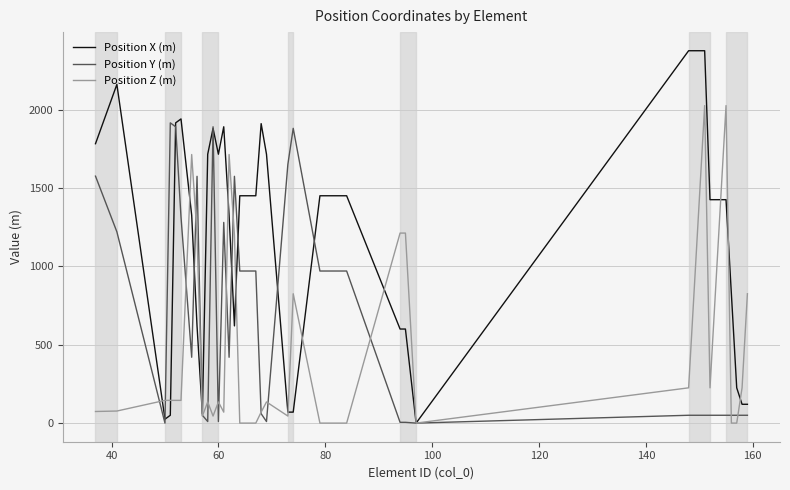

What is the maximum value for Position X (m)?

2375